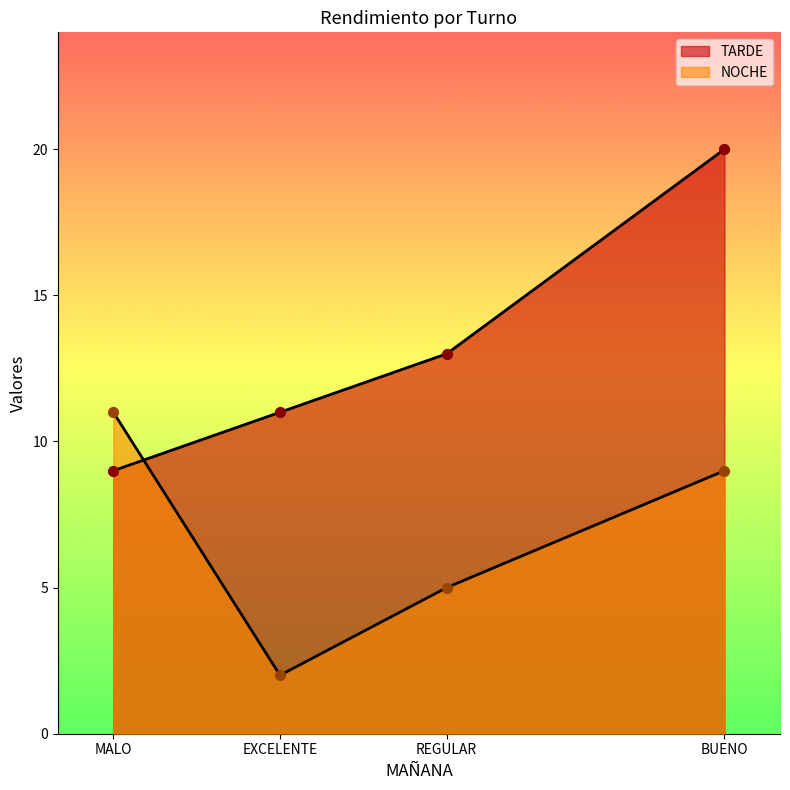

At which category is the sum across all series the highest?

BUENO